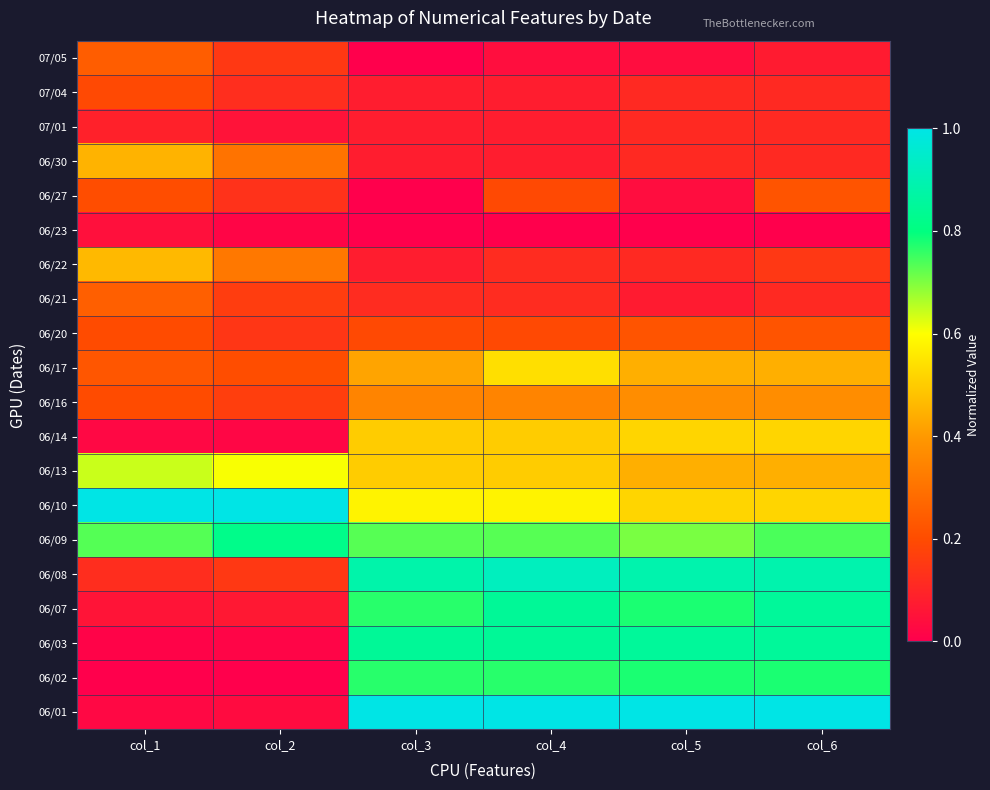

Reading left to right, list all the values displayed in this chart.

06/01: col_1=0.0	col_2=0.0	col_3=1.0	col_4=1.0	col_5=1.0	col_6=1.0
06/02: col_1=0.0	col_2=0.0	col_3=0.8	col_4=0.8	col_5=0.8	col_6=0.8
06/03: col_1=0.0	col_2=0.0	col_3=0.8	col_4=0.8	col_5=0.9	col_6=0.9
06/07: col_1=0.1	col_2=0.1	col_3=0.8	col_4=0.8	col_5=0.8	col_6=0.9
06/08: col_1=0.1	col_2=0.1	col_3=0.9	col_4=0.9	col_5=0.9	col_6=0.9
06/09: col_1=0.7	col_2=0.8	col_3=0.7	col_4=0.7	col_5=0.7	col_6=0.7
06/10: col_1=1.0	col_2=1.0	col_3=0.6	col_4=0.6	col_5=0.5	col_6=0.5
06/13: col_1=0.6	col_2=0.6	col_3=0.5	col_4=0.5	col_5=0.4	col_6=0.4
06/14: col_1=0.0	col_2=0.0	col_3=0.5	col_4=0.5	col_5=0.5	col_6=0.5
06/16: col_1=0.2	col_2=0.2	col_3=0.3	col_4=0.3	col_5=0.4	col_6=0.4
06/17: col_1=0.2	col_2=0.2	col_3=0.4	col_4=0.5	col_5=0.4	col_6=0.4
06/20: col_1=0.2	col_2=0.1	col_3=0.2	col_4=0.2	col_5=0.2	col_6=0.2
06/21: col_1=0.2	col_2=0.2	col_3=0.1	col_4=0.1	col_5=0.1	col_6=0.1
06/22: col_1=0.5	col_2=0.3	col_3=0.1	col_4=0.1	col_5=0.1	col_6=0.1
06/23: col_1=0.0	col_2=0.0	col_3=0.0	col_4=0.0	col_5=0.0	col_6=0.0
06/27: col_1=0.2	col_2=0.1	col_3=0.0	col_4=0.2	col_5=0.0	col_6=0.2
06/30: col_1=0.5	col_2=0.3	col_3=0.1	col_4=0.1	col_5=0.1	col_6=0.1
07/01: col_1=0.1	col_2=0.1	col_3=0.1	col_4=0.1	col_5=0.1	col_6=0.1
07/04: col_1=0.2	col_2=0.1	col_3=0.1	col_4=0.1	col_5=0.1	col_6=0.1
07/05: col_1=0.2	col_2=0.1	col_3=0.0	col_4=0.0	col_5=0.0	col_6=0.1